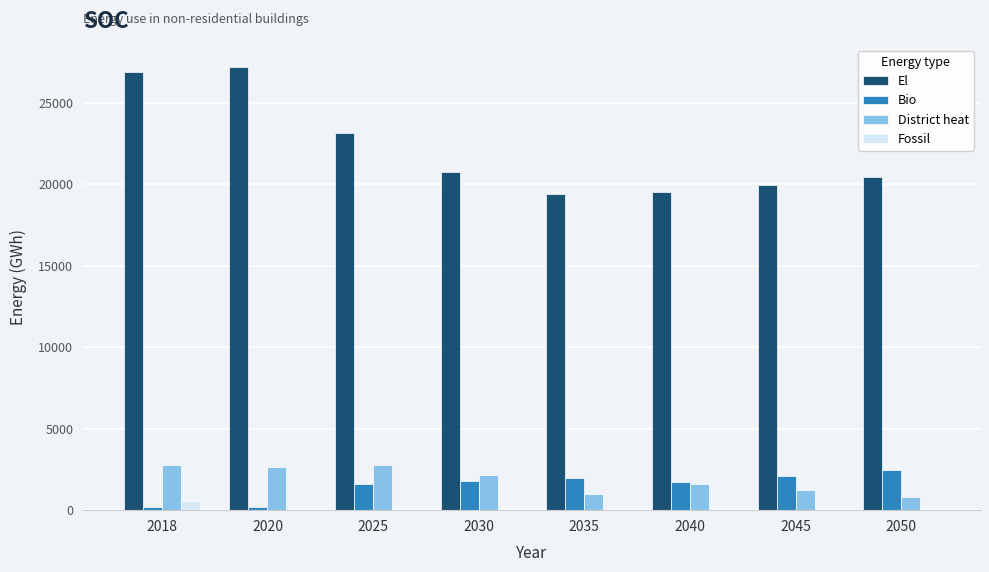

Which series changed the most between 2030 and 2040?

El